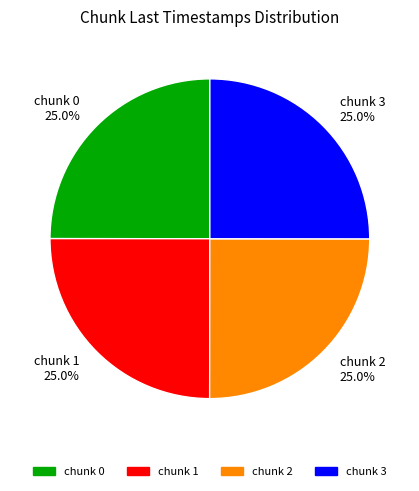

What portion of the pie excludes chunk 3 25.0%?

75.0%